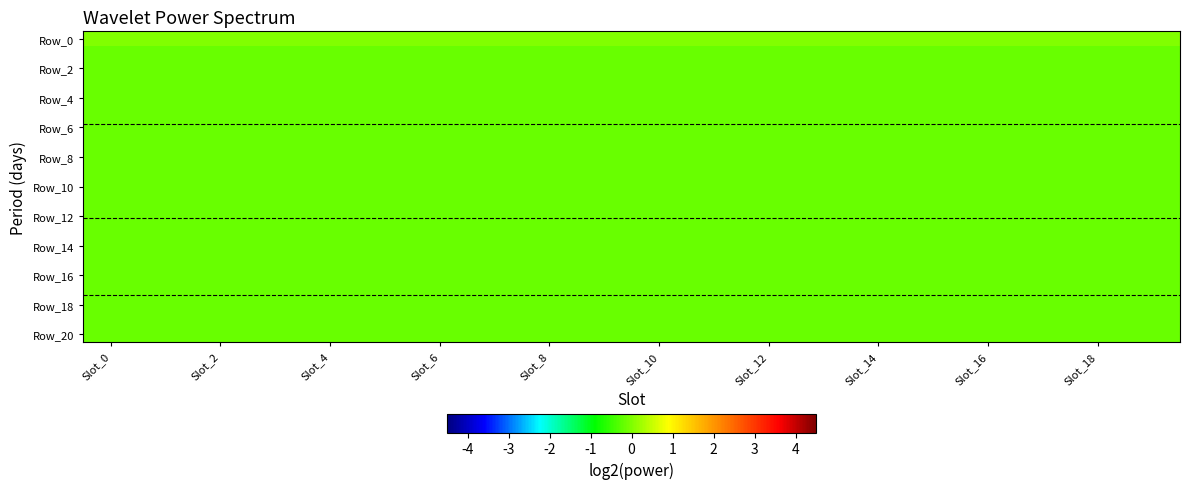

How many series are shown in this chart?

21